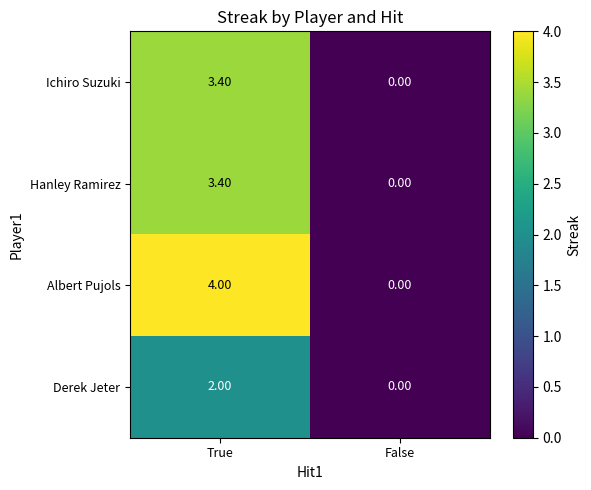

How many data points in Derek Jeter are less than 2?

1